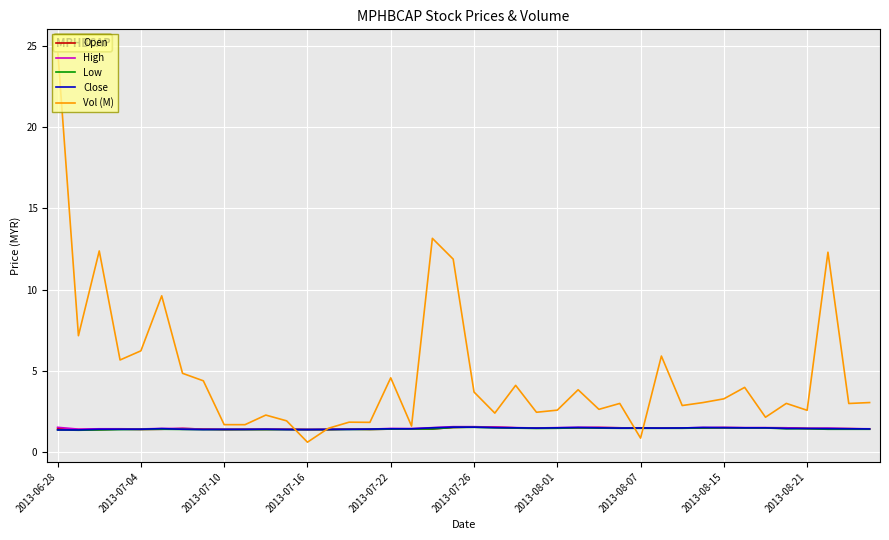

True or false: Vol (M) and Low cross at least once.

True